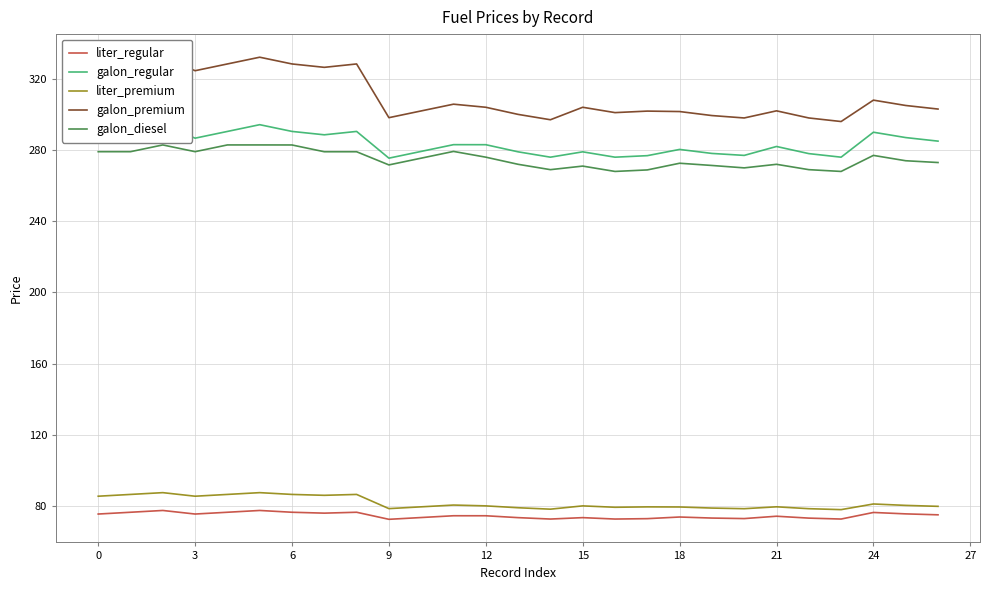

Does the chart display data point markers on the line(s)?

No